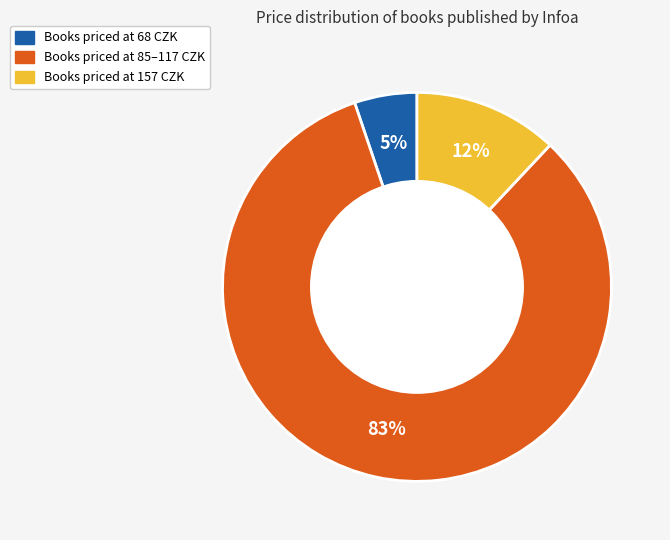

Count the number of slices in the pie.

3